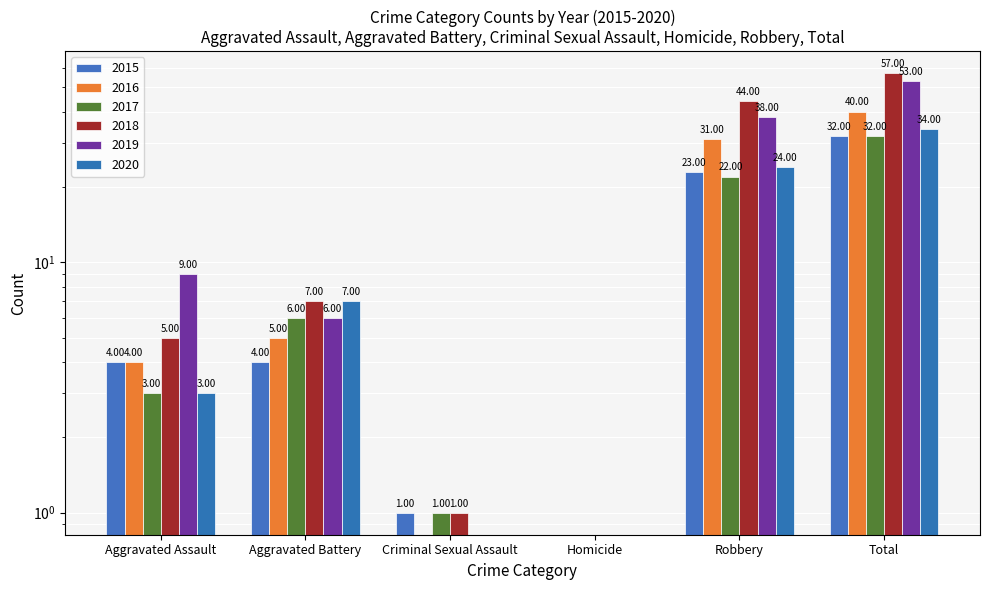

What is the label of the 1st bar from the left?

Aggravated Assault